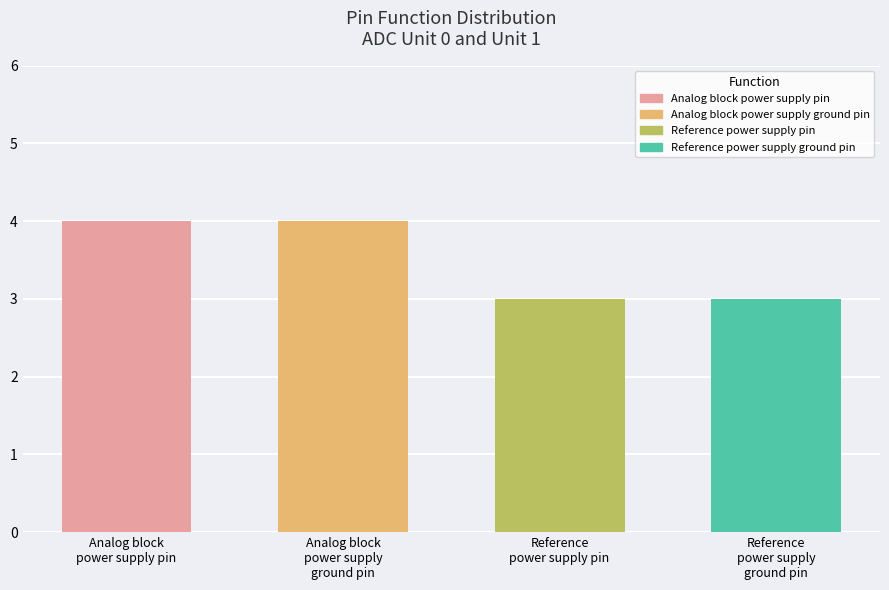

What is the average value?

4